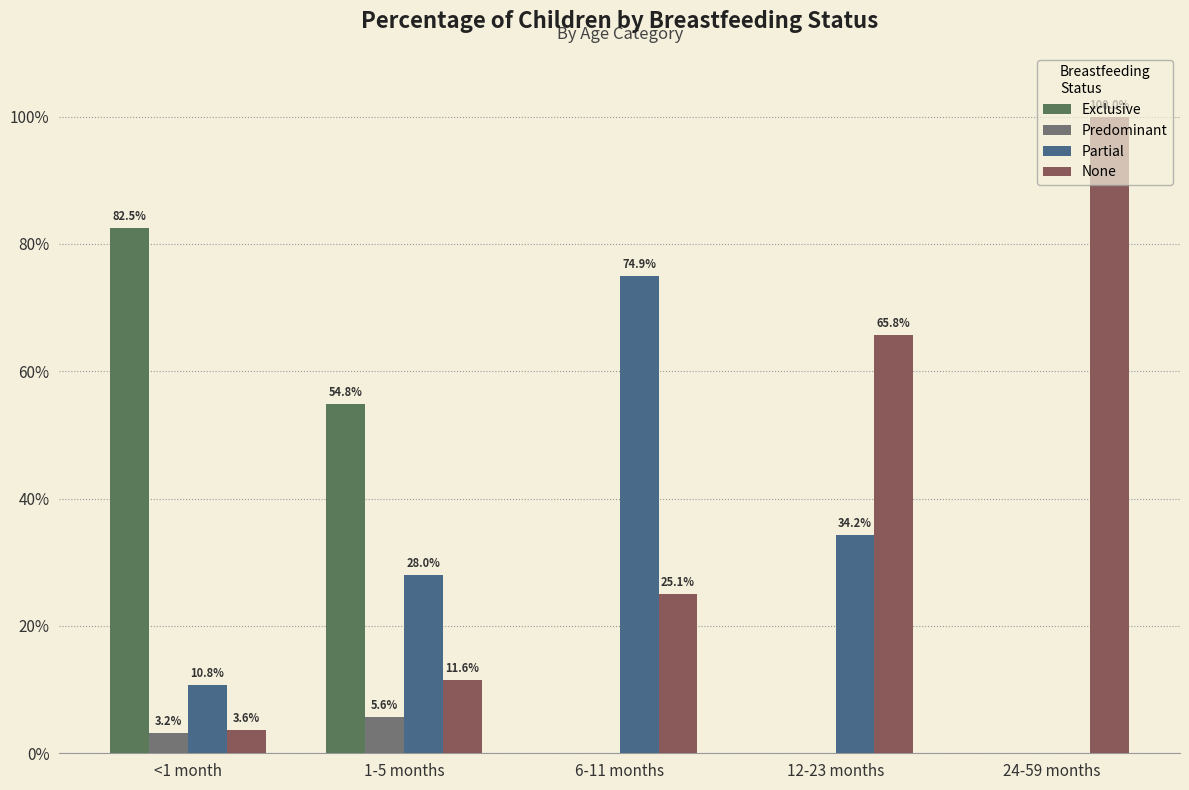

Are the bars horizontal?

No